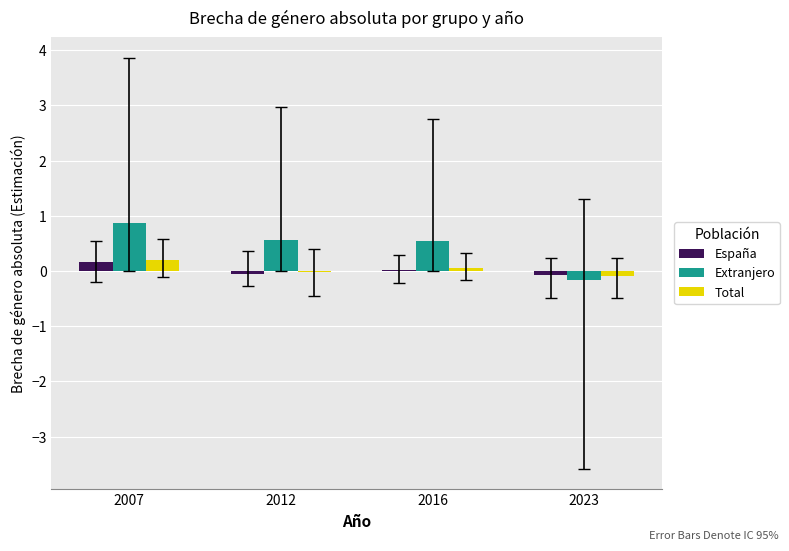

The Extranjero series shows -0.2 at 2023. True or false?

True